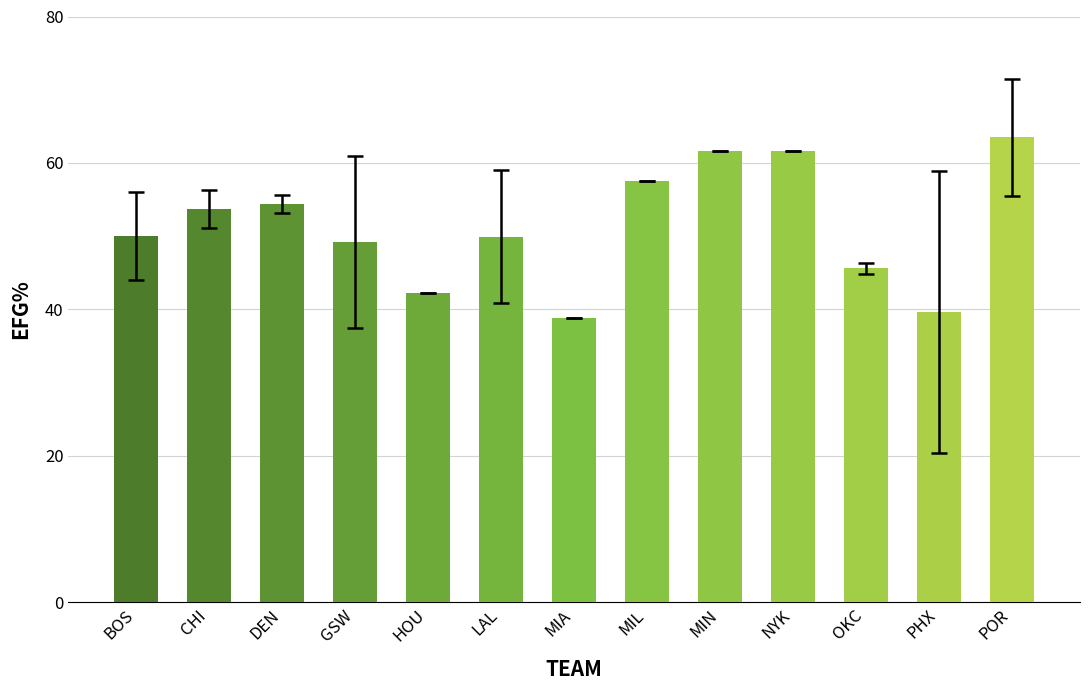

What is the difference between the maximum and minimum values?

24.7